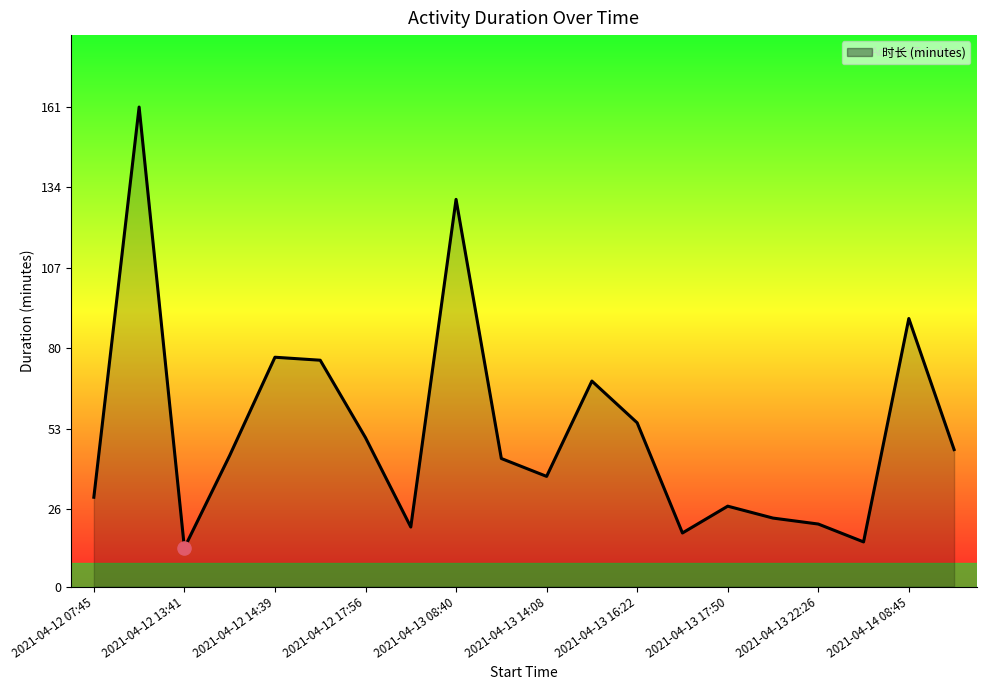

The chart shows a value of 15 at 2021-04-13 14:08. True or false?

False